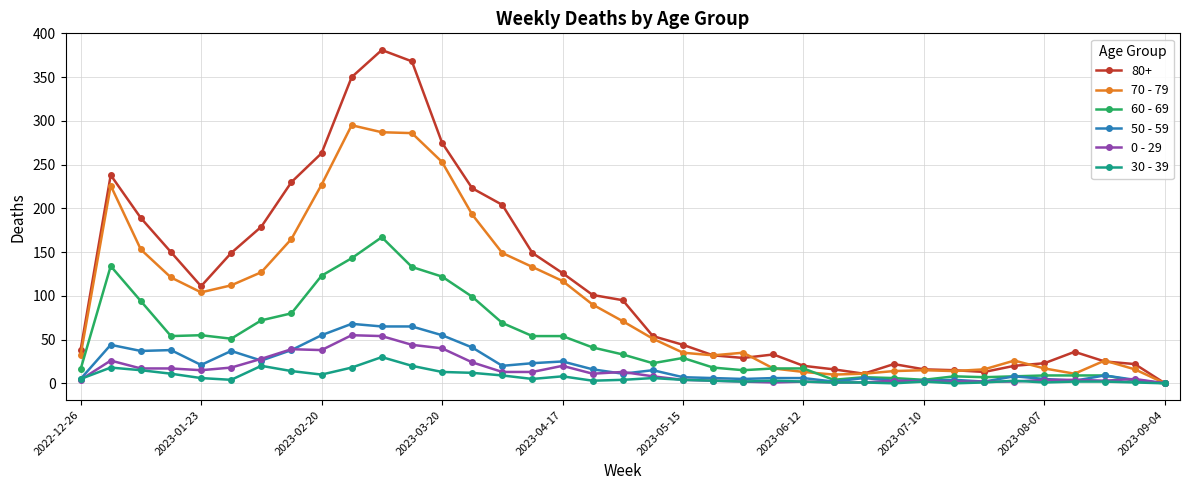

What is the greatest value displayed?

381